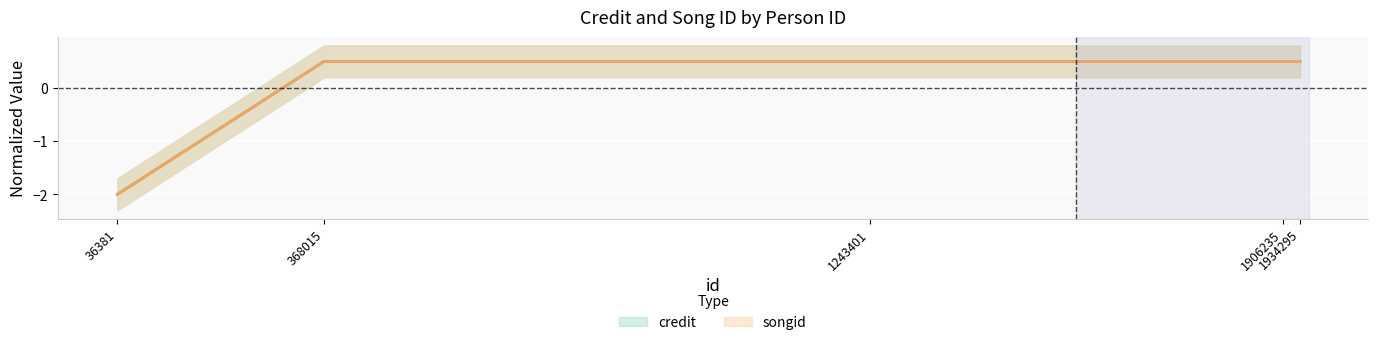

Where is credit nearest to the value 0?

368015